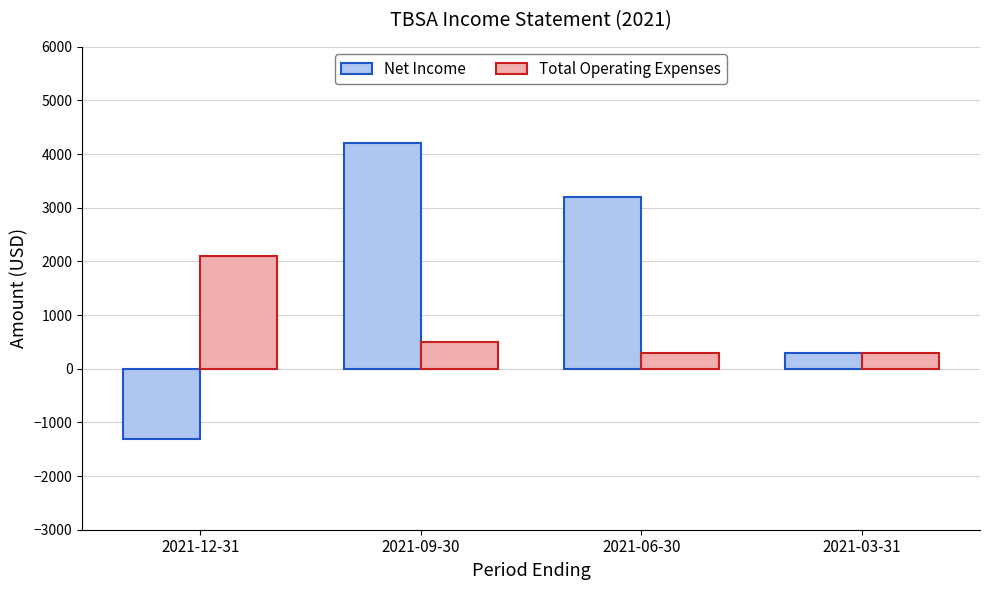

Which series has the widest spread of values?

Net Income